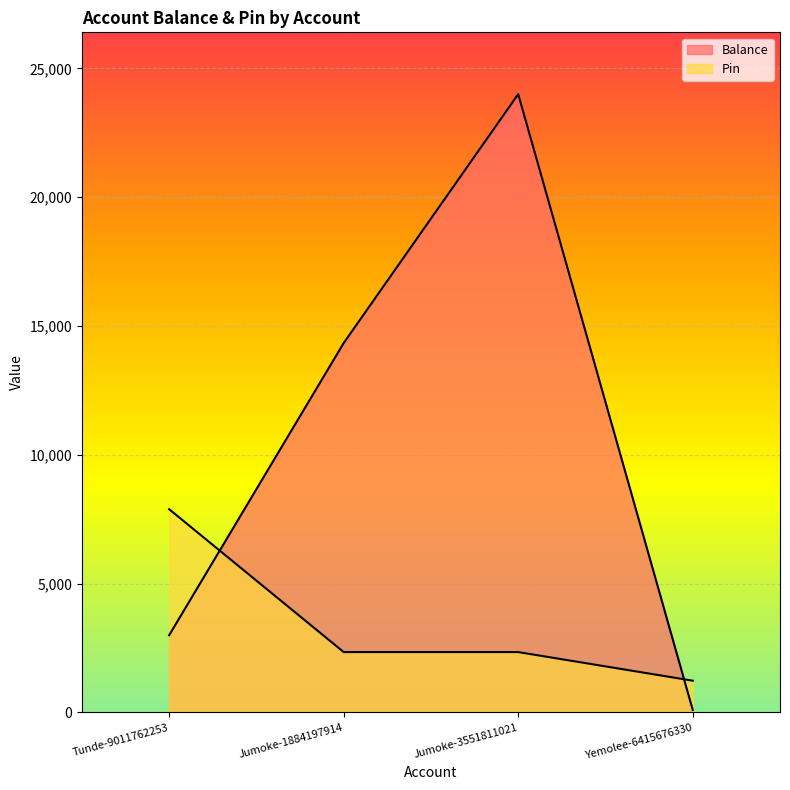

Which series has the largest total across all categories?

Balance